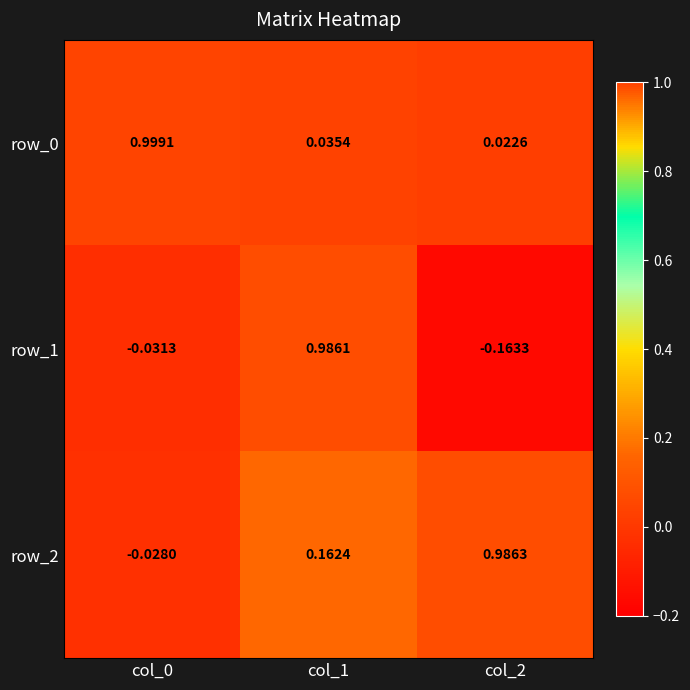

Is the value of row_2 at col_2 greater than the value of row_0 at col_2?

Yes